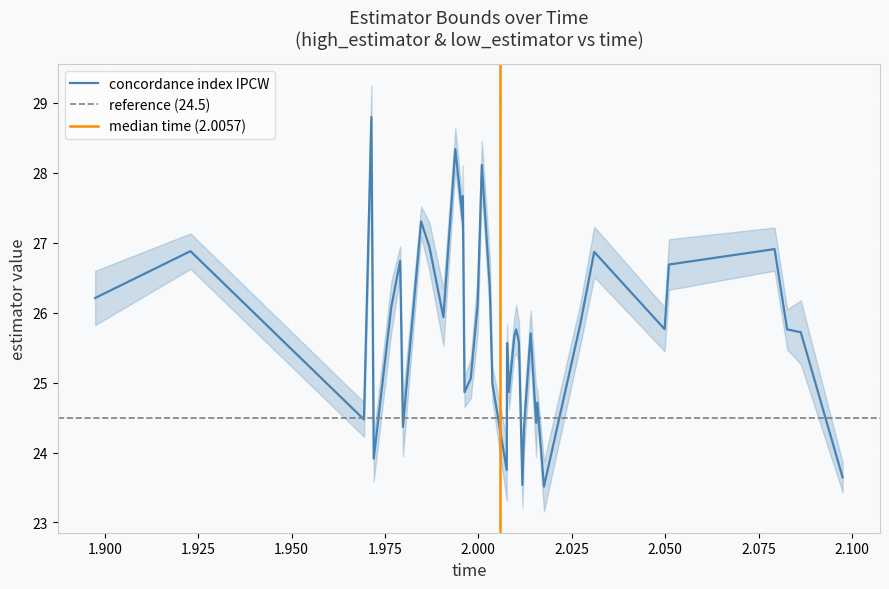

Is this an area chart (filled region under the line)?

No